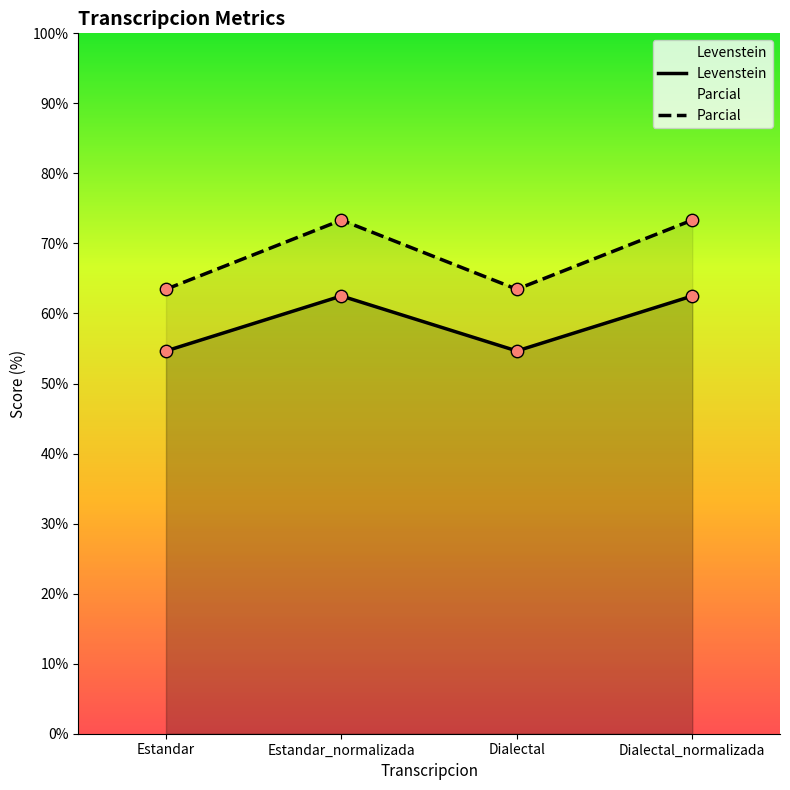

What is the total value across all series at Dialectal_normalizada?

135.8